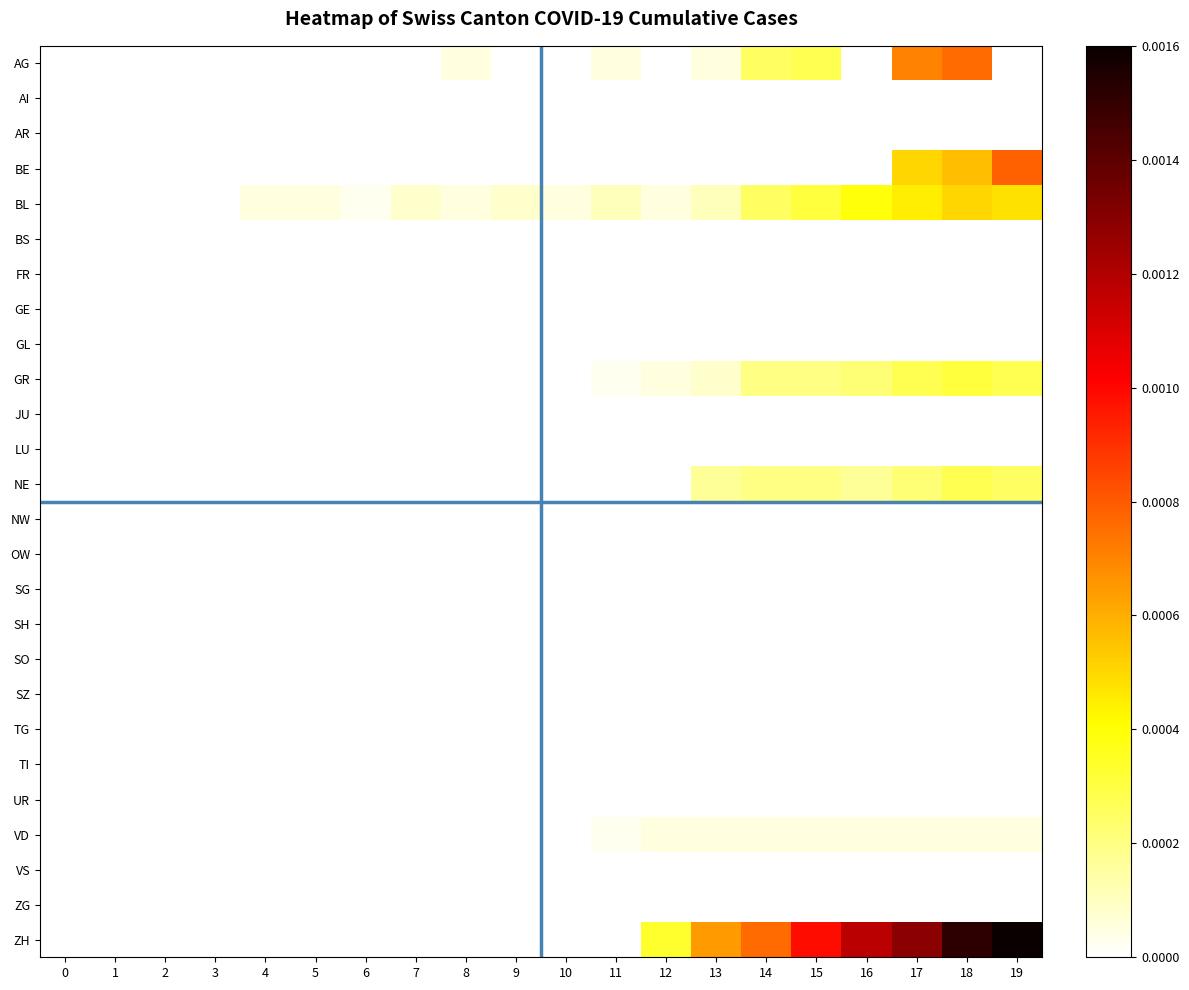

Which has a higher value, 5 or 2?

5